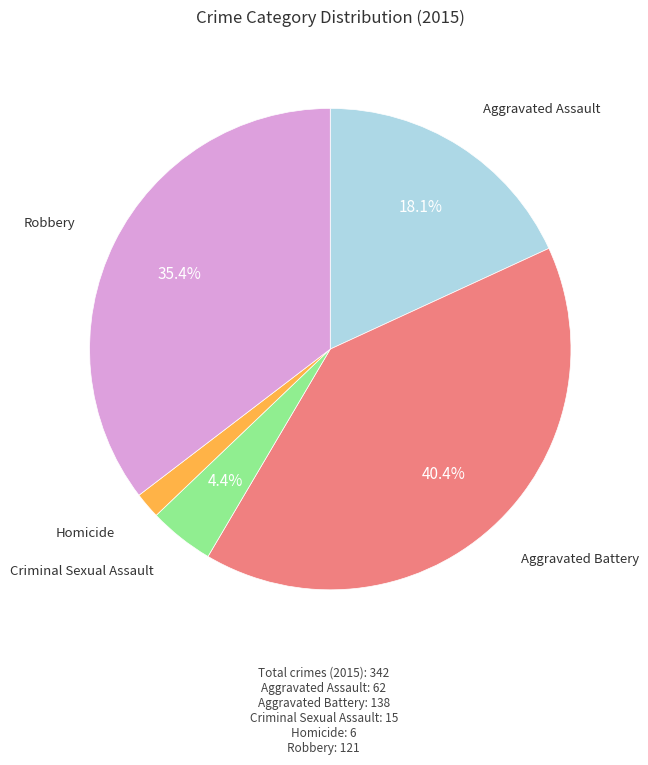

Does any single category account for the majority?

No